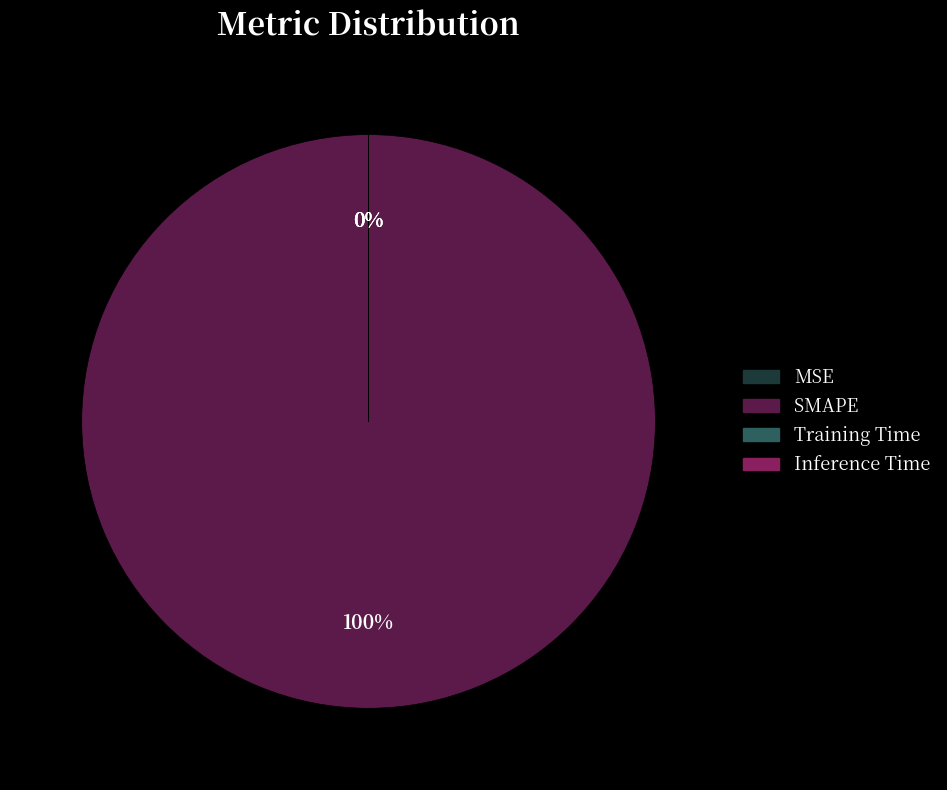

How many slices are in this pie chart?

4